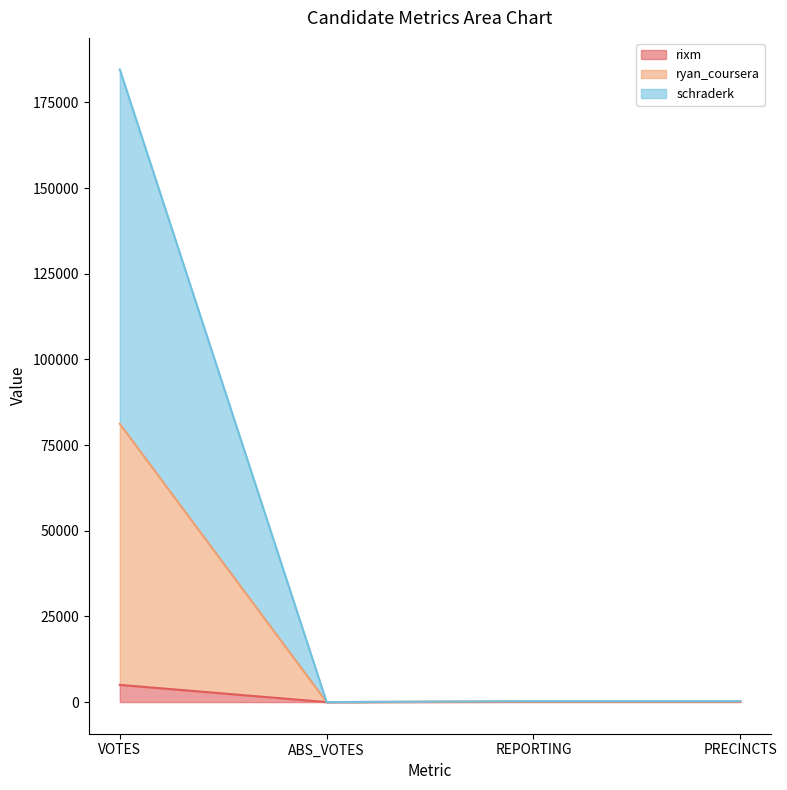

What is the difference between the second highest and minimum values in the ryan_coursera series?

270